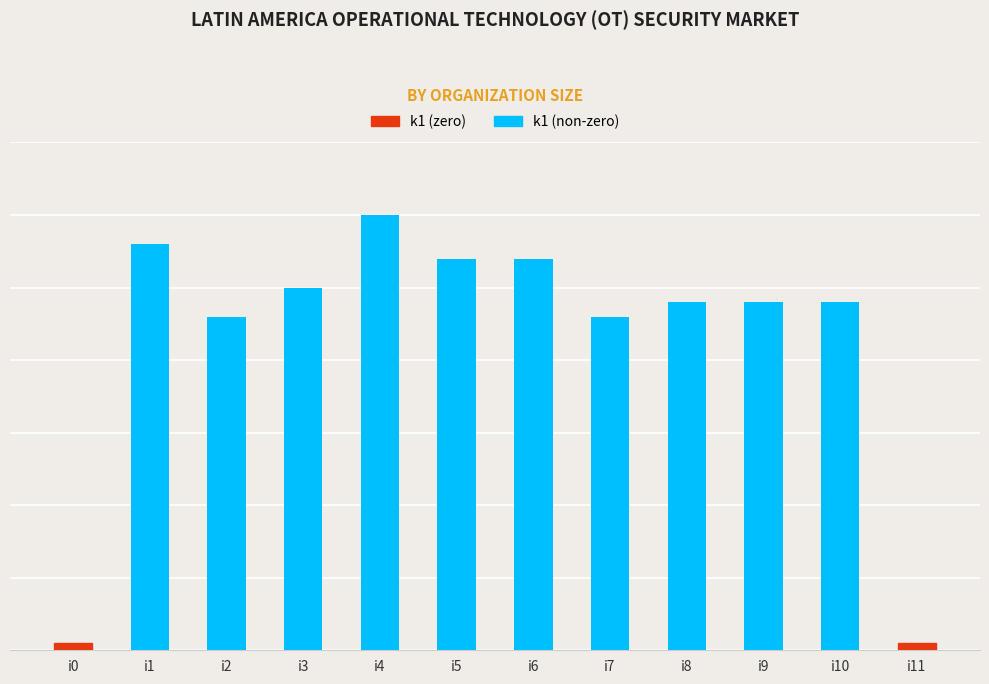

The chart shows a value of 27.0 at i6. True or false?

True